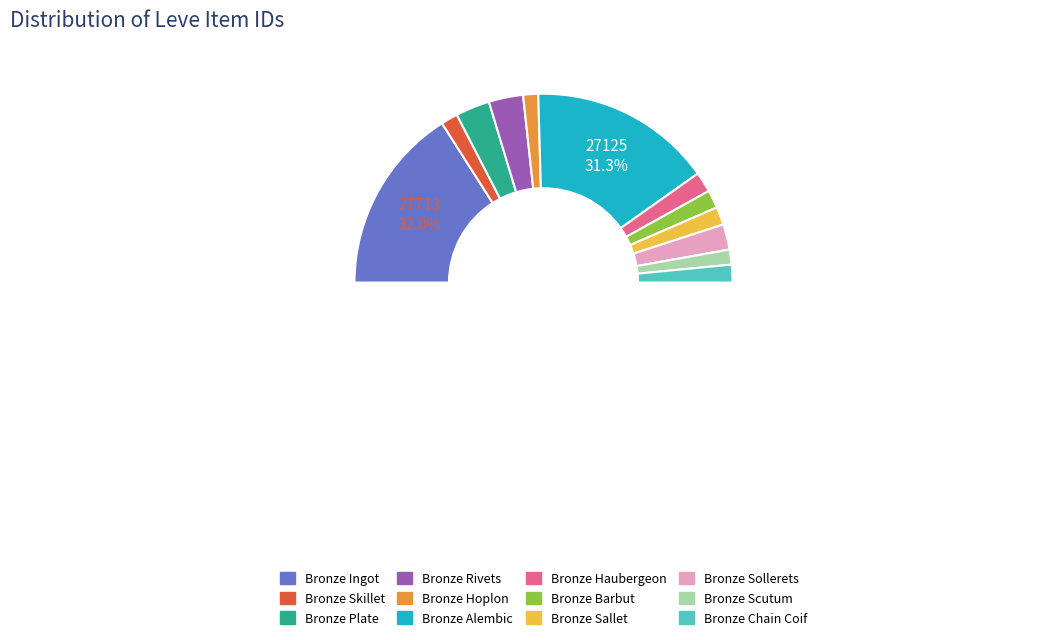

Which category has the smallest portion of the pie?

Bronze Hoplon